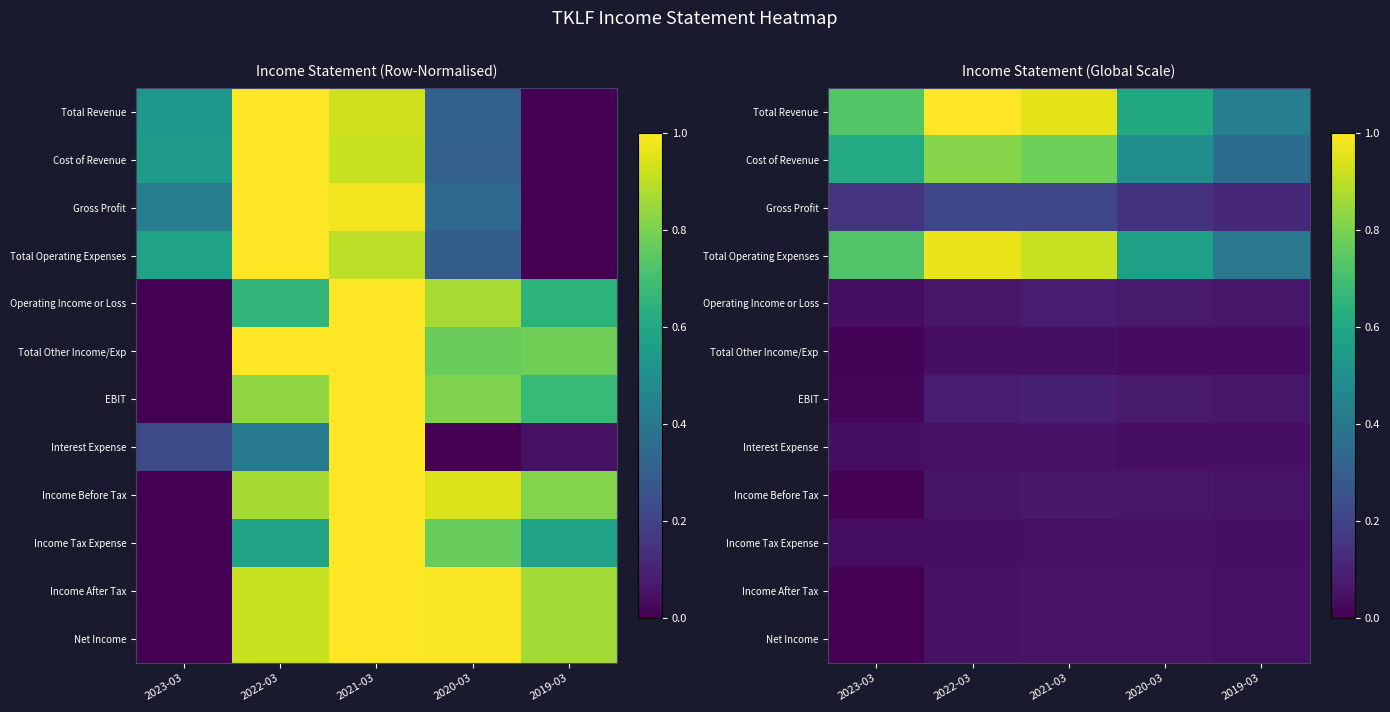

True or false: Income After Tax has a value of 0.1 at 2021-03.

False